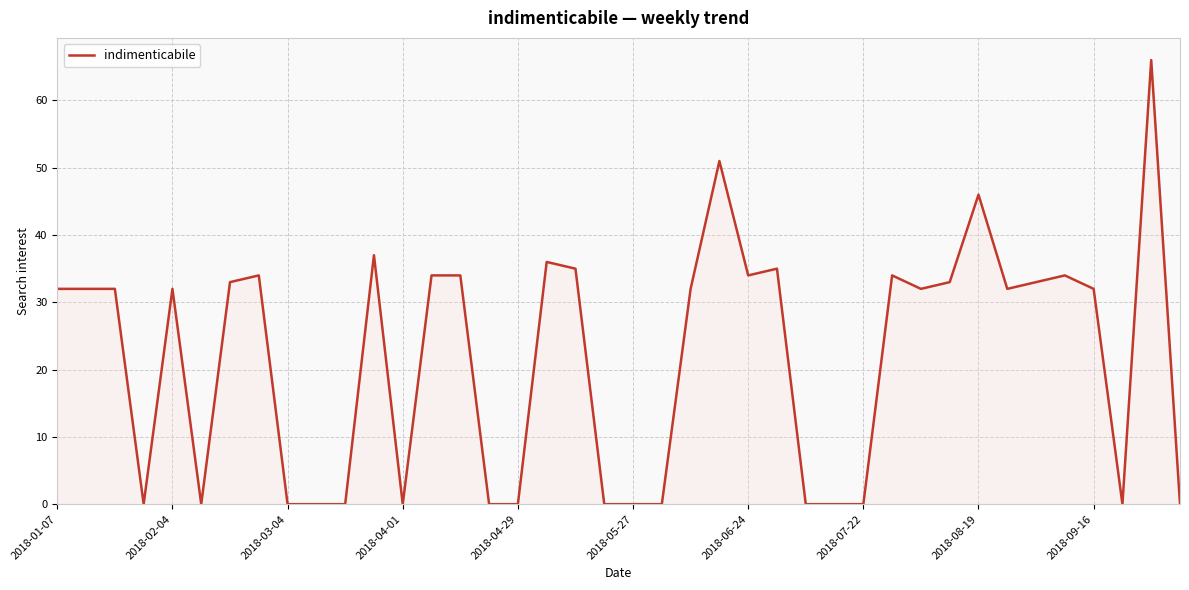

What is the greatest value displayed?

66